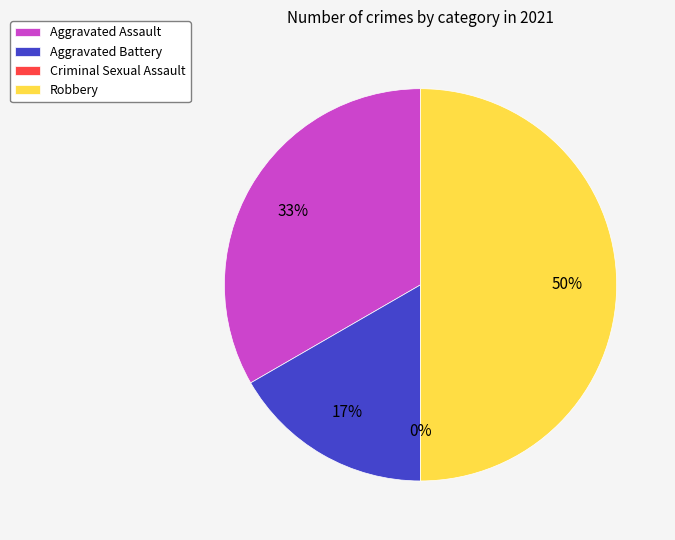

To the nearest percent, what is the combined percentage of Aggravated Assault and Criminal Sexual Assault?

33%